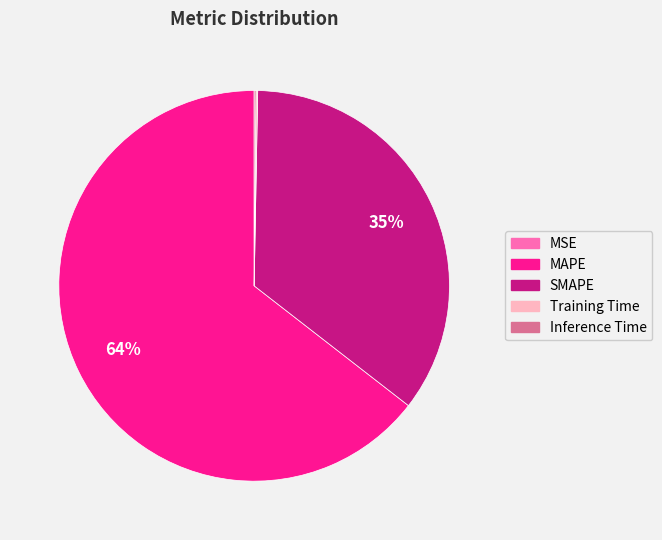

Approximately how many times larger is the value at MAPE compared to SMAPE?

1.8